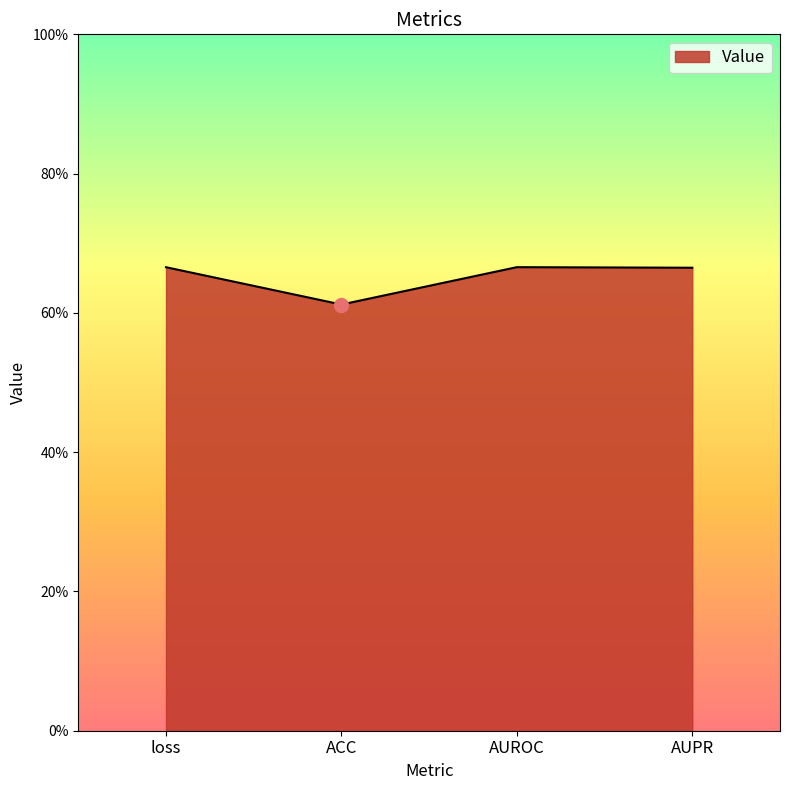

True or false: the data shows 0.5 at loss.

False